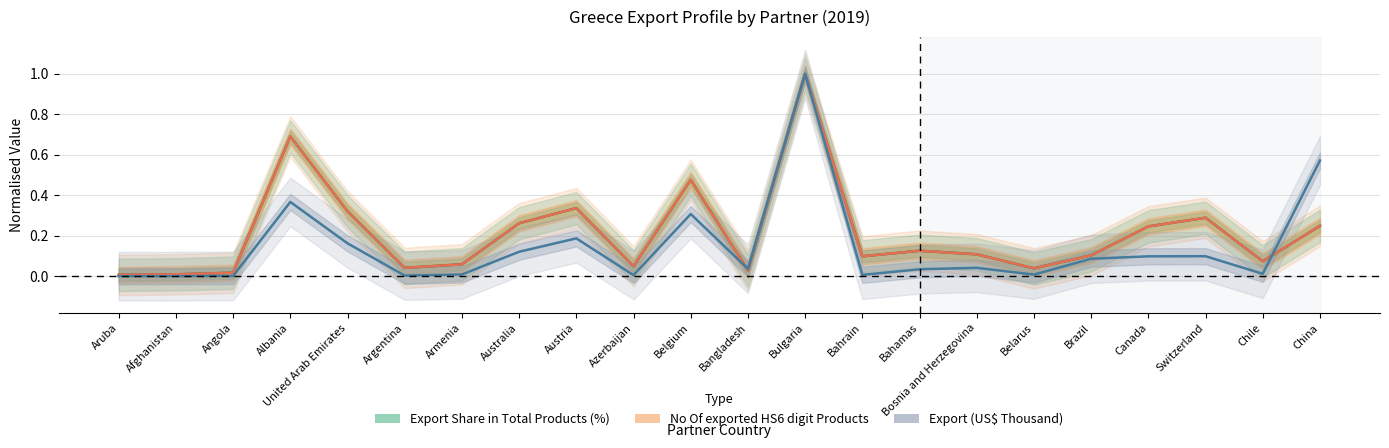

What is the label of the 5th point from the left?

United Arab Emirates